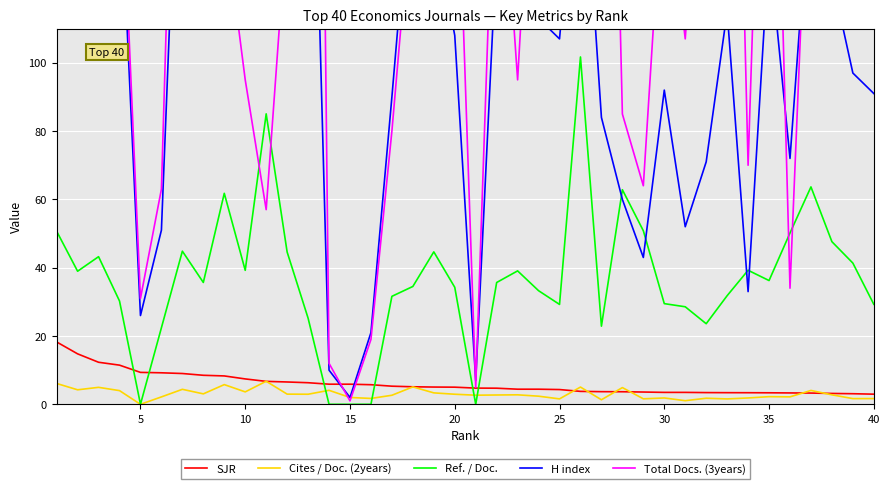

At how many categories does at least one series exceed 13?

37